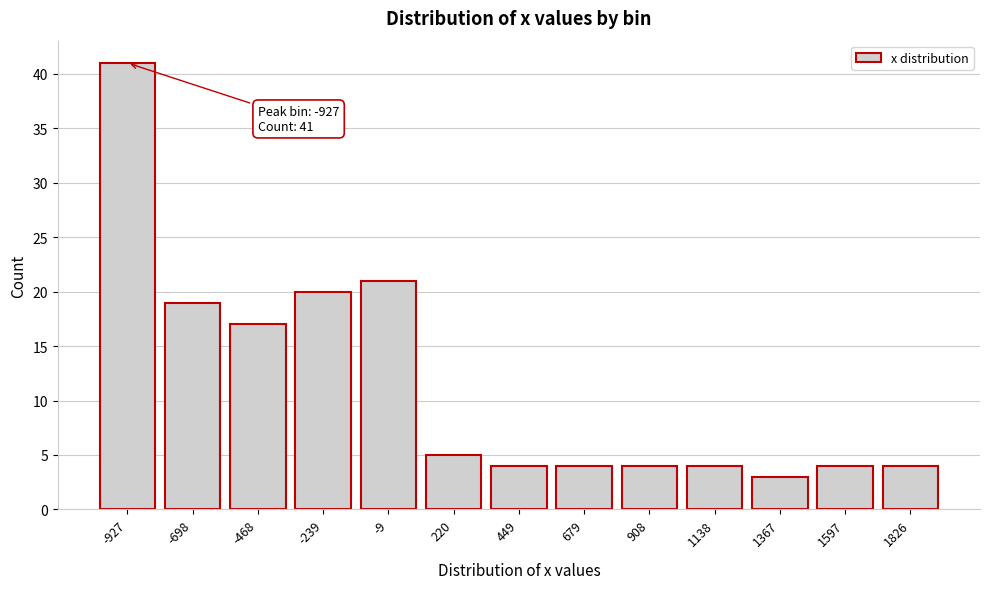

Reading left to right, what are all the values shown in this chart?

-927=41	-698=19	-468=17	-239=20	-9=21	220=5	449=4	679=4	908=4	1138=4	1367=3	1597=4	1826=4